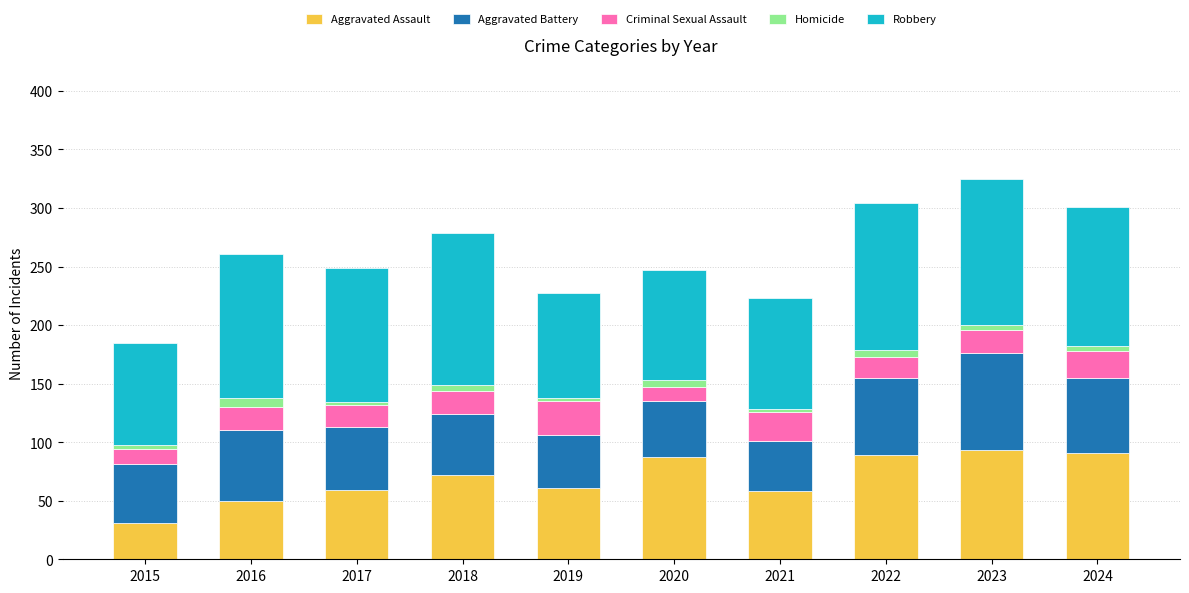

What is the lowest value of the Aggravated Assault series?

31